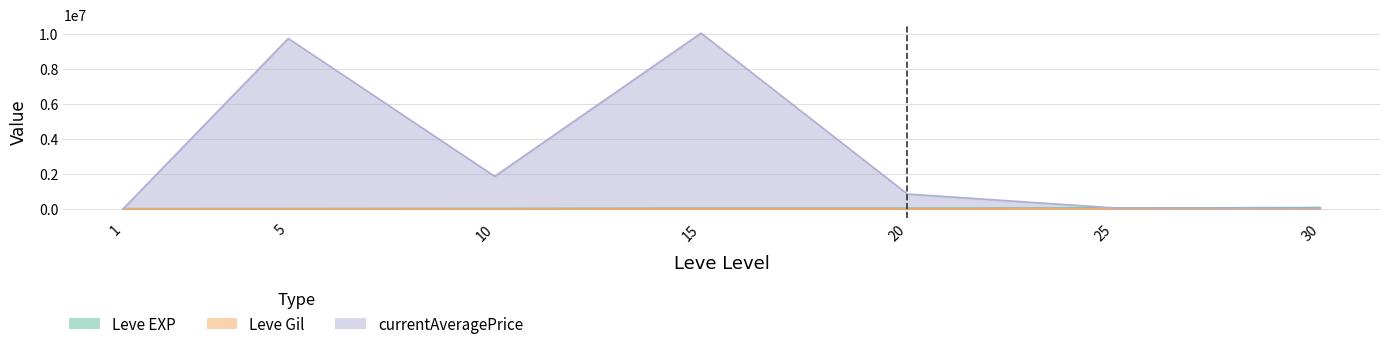

What are all the series names shown in the legend?

Leve EXP, Leve Gil, currentAveragePrice